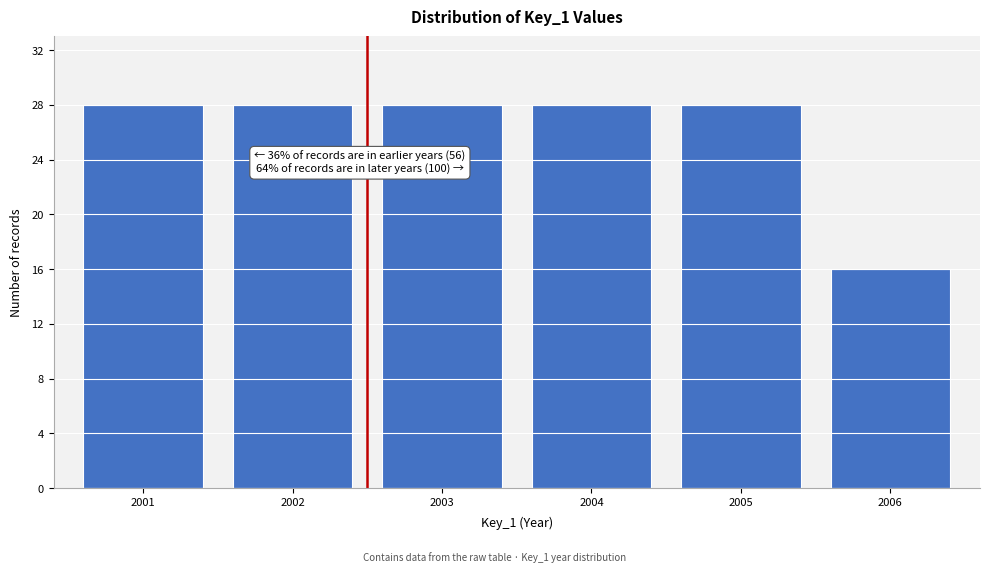

Reading left to right, transcribe all the data shown in this chart.

2001=28	2002=28	2003=28	2004=28	2005=28	2006=16